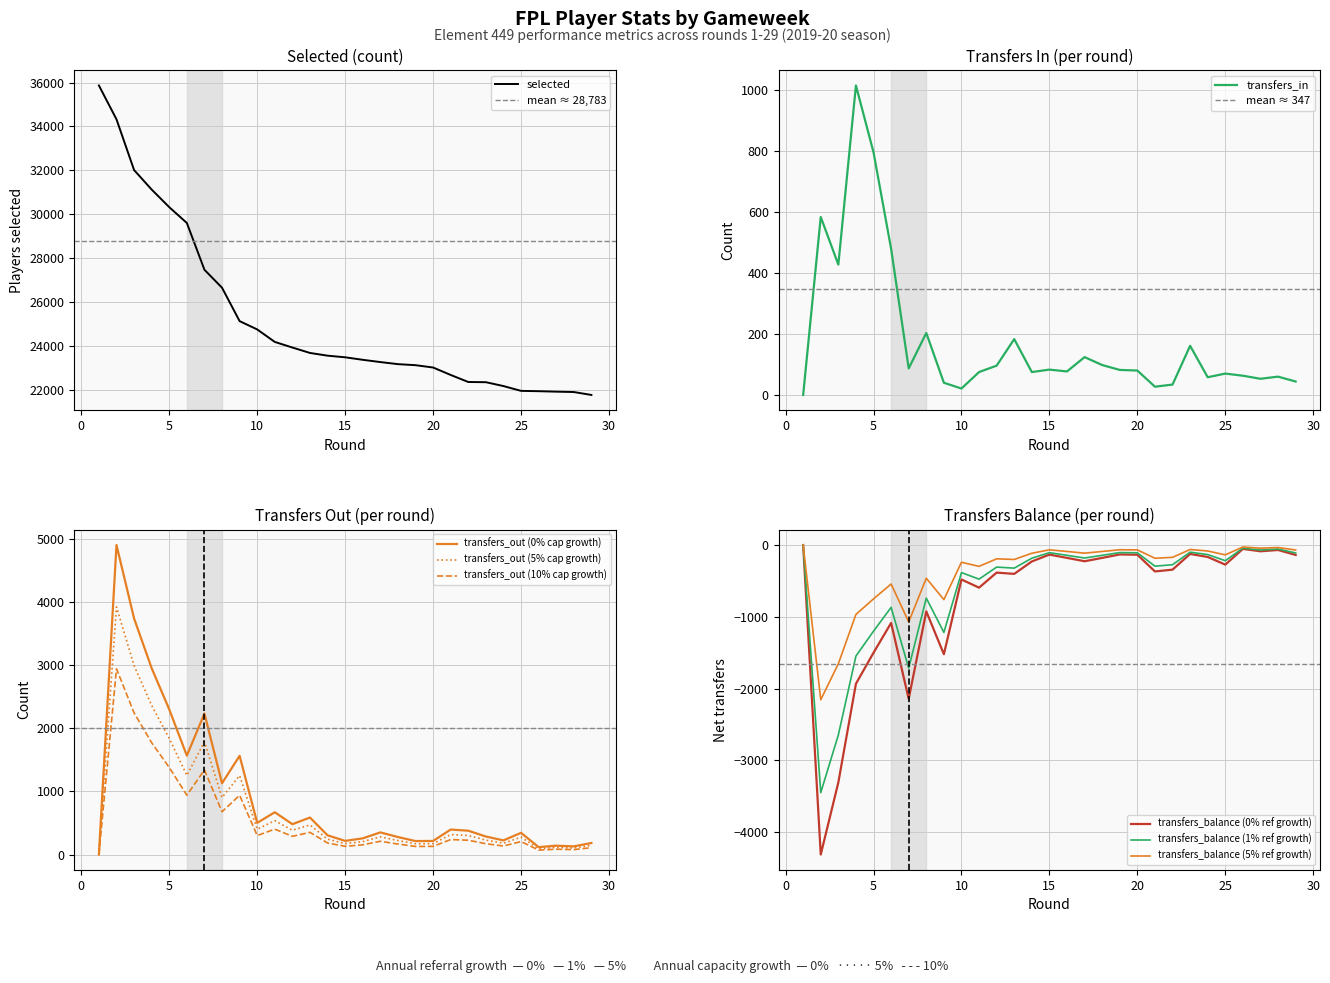

At which label does transfers_balance first exceed -273?

1